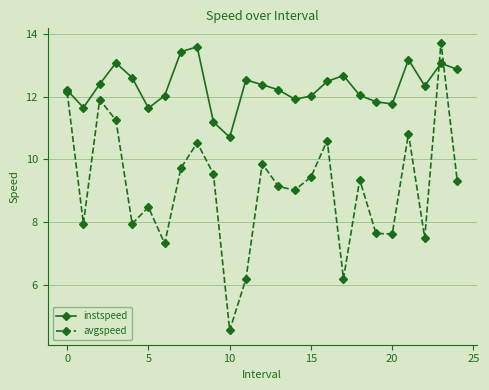

List the series in order of their overall mean, lowest first.

avgspeed, instspeed